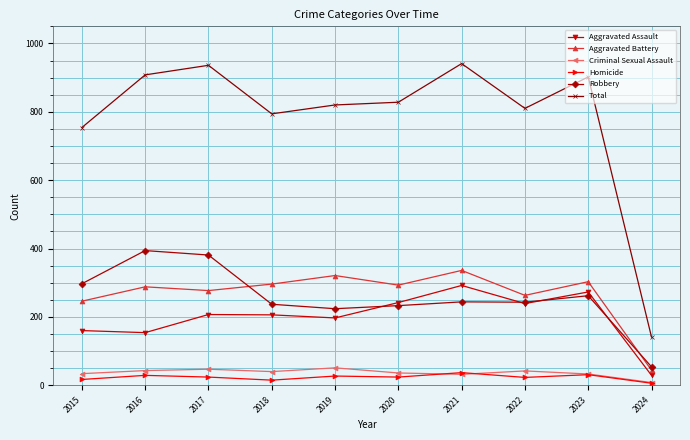

In Aggravated Assault, how many points are higher than both neighbors (excluding endpoints)?

3